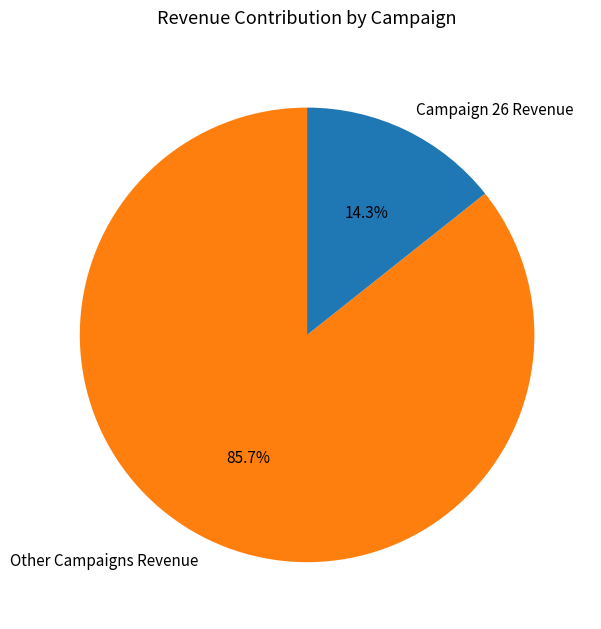

Which slice is the largest?

Other Campaigns Revenue